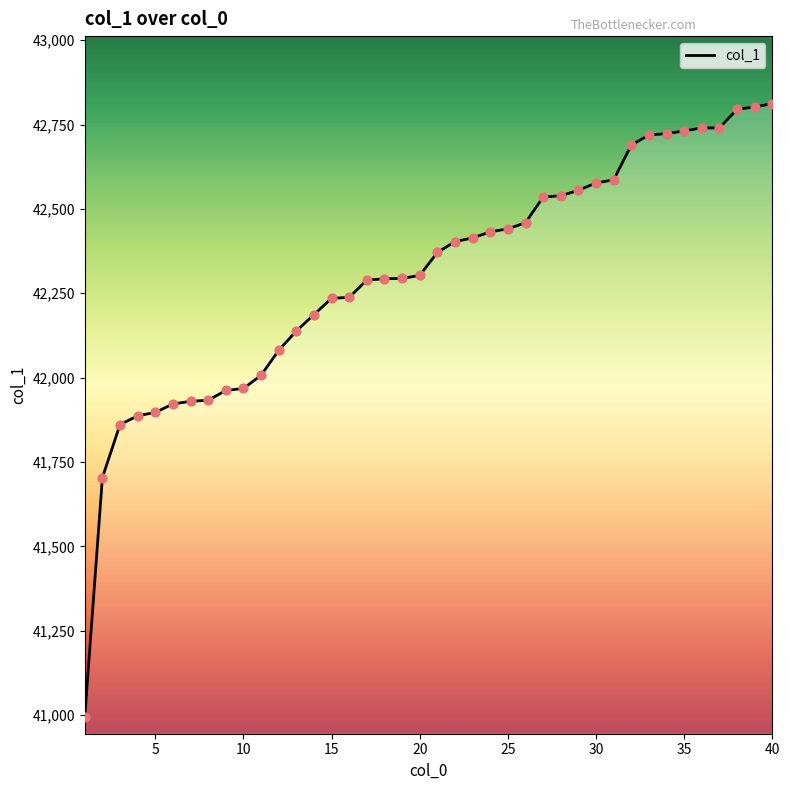

What is the difference between the maximum and minimum values?

1817